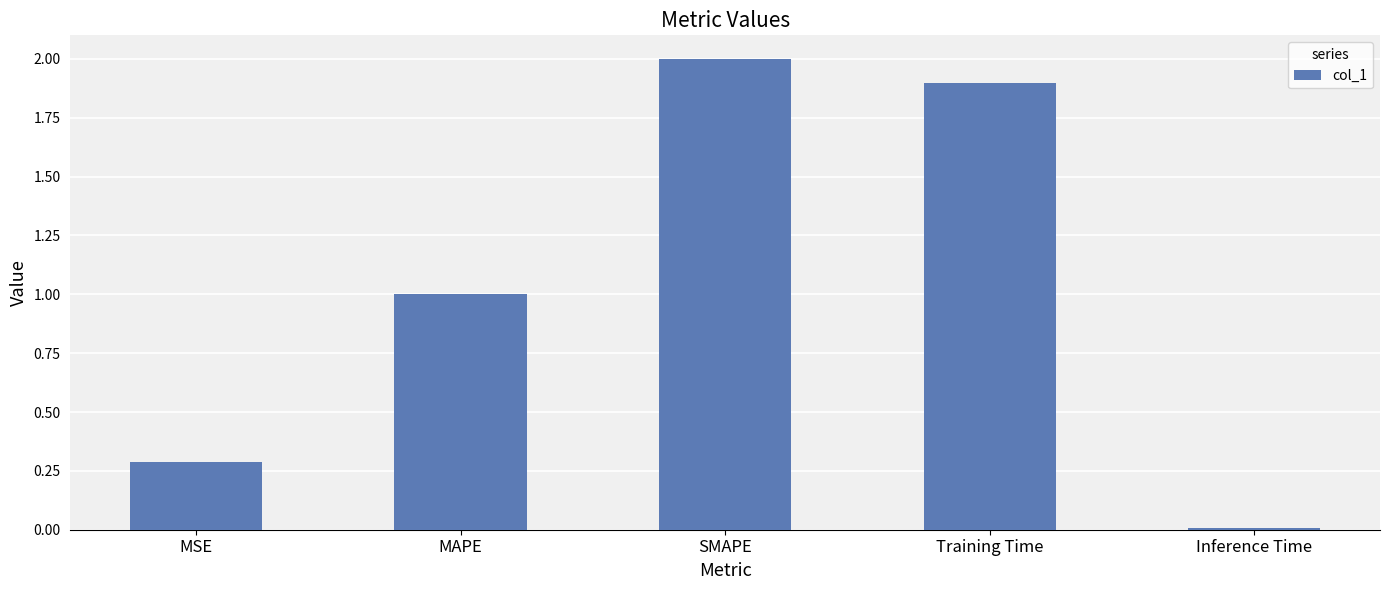

What is the difference between the values at MSE and Inference Time?

0.3